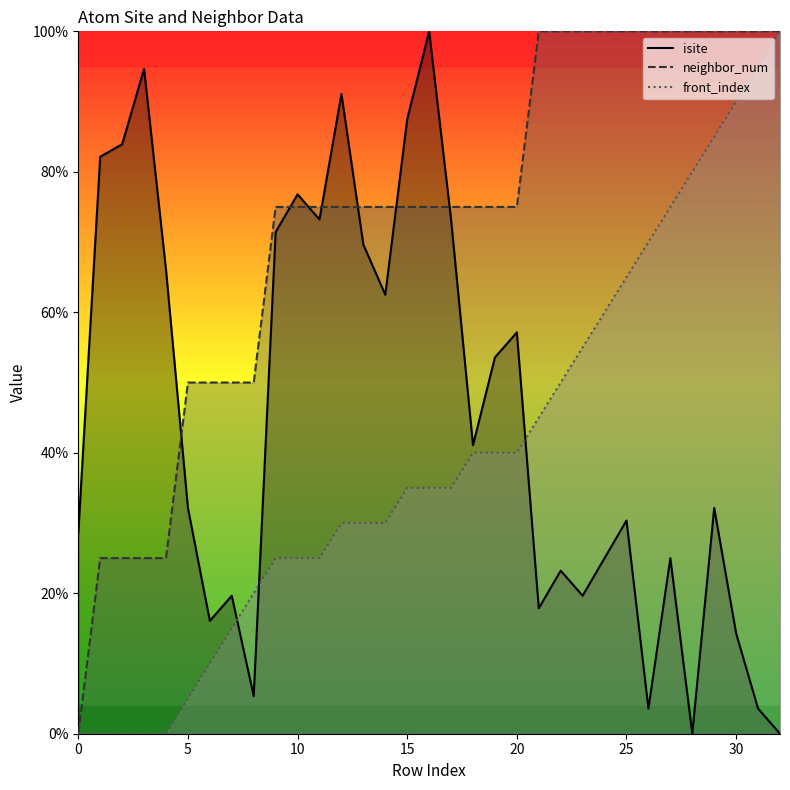

How many values in the neighbor_num series exceed 75?

12